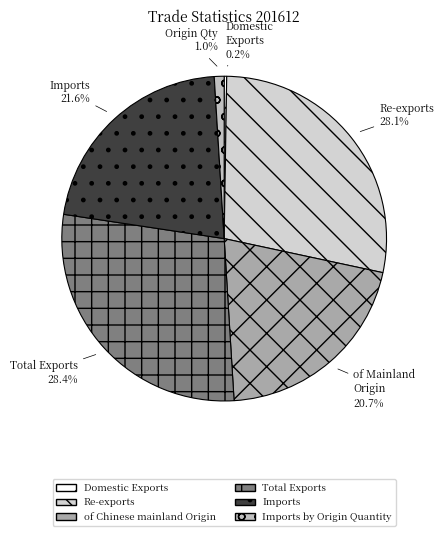

Rank the categories by value from highest to lowest.

Total Exports, Re-exports, Imports, of Chinese mainland Origin, Imports by Origin Quantity, Domestic Exports